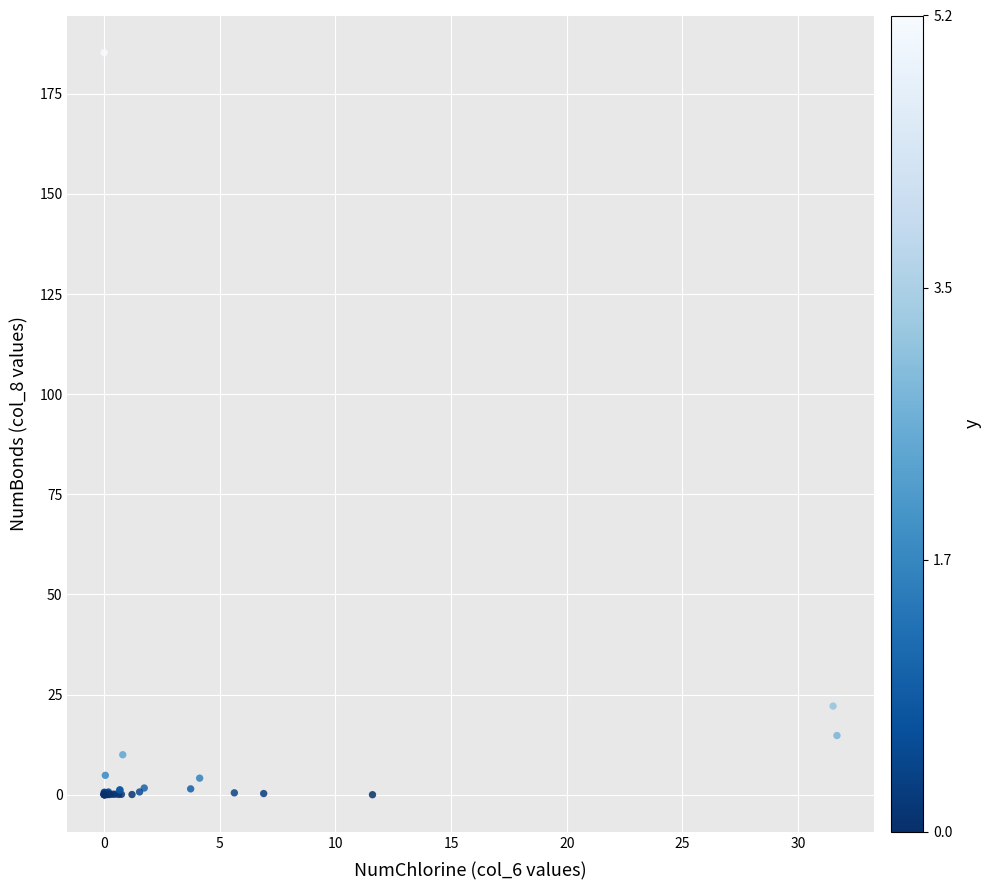

What Y value in the scatter plot is closest to 92?

22.1